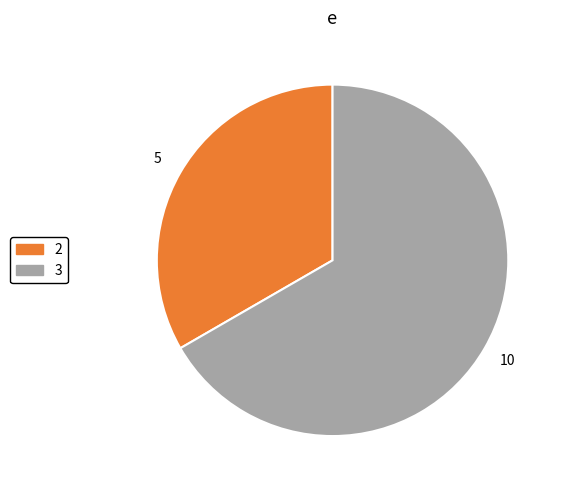

Is there a majority slice in this chart?

Yes